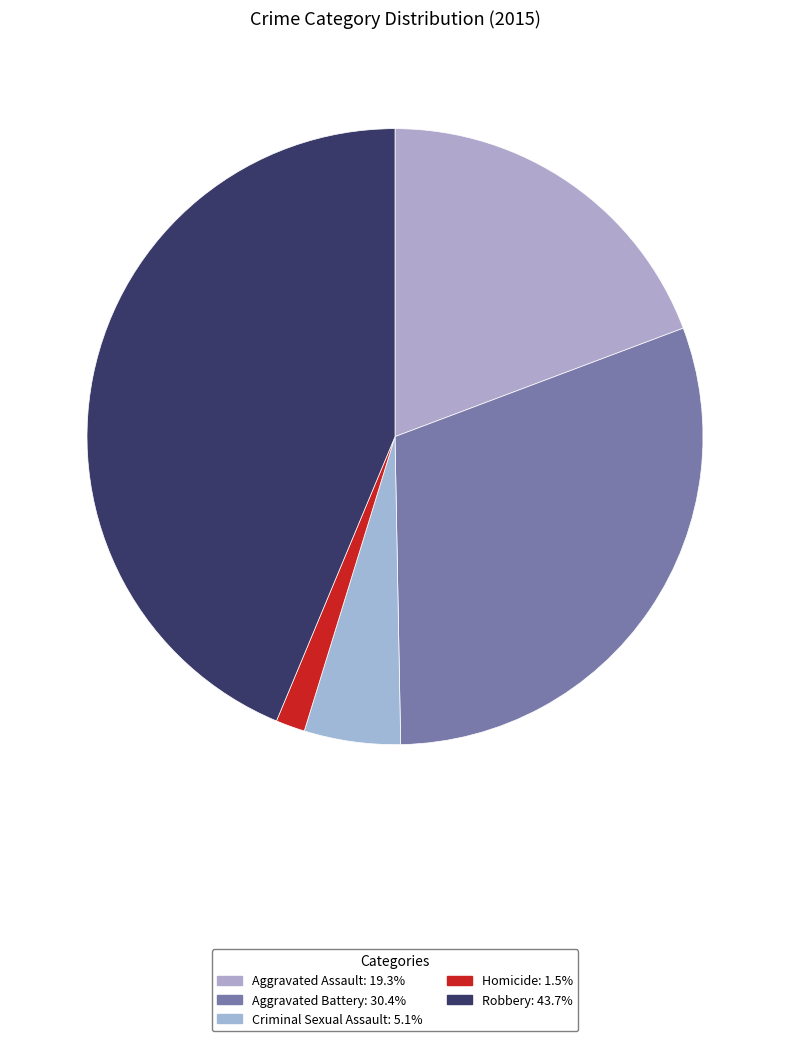

What is the largest slice in the pie chart?

Robbery